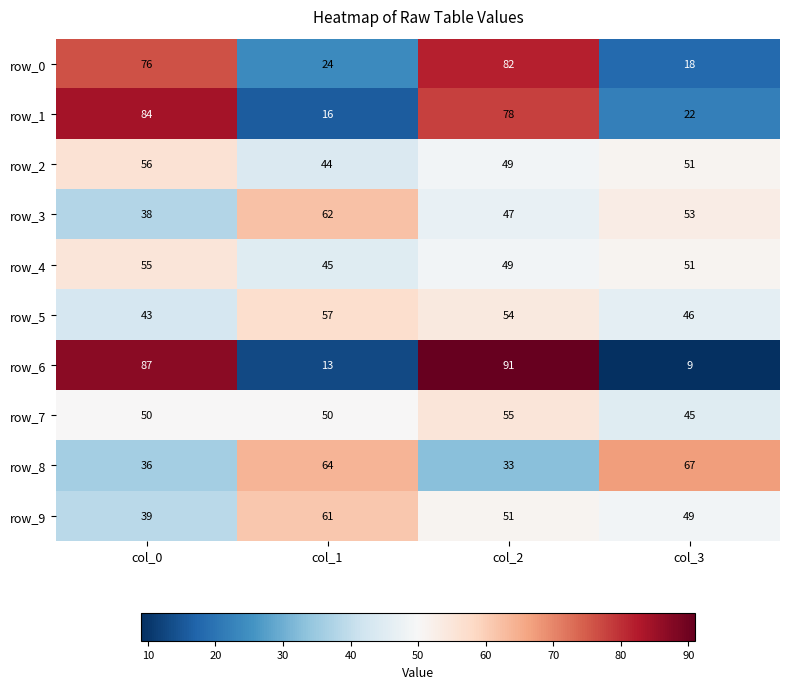

What is the difference between the maximum and minimum values in the row_5 series?

14